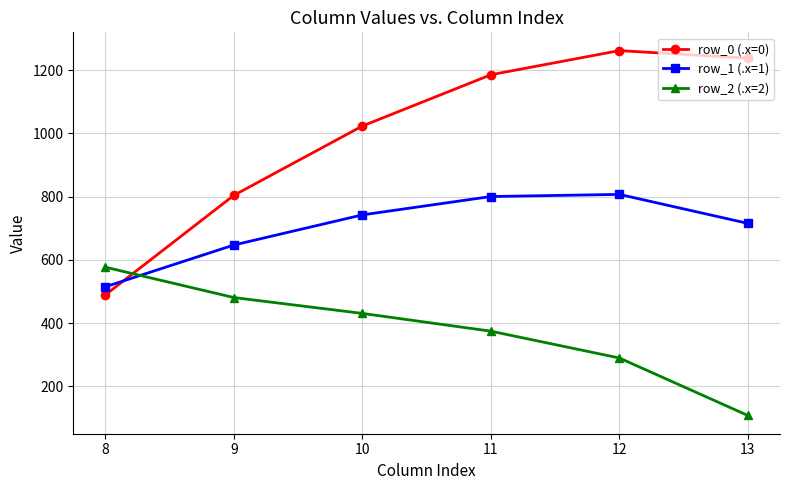

What is the sum of the row_0 (.x=0) values at 10 and 11?

2208.3